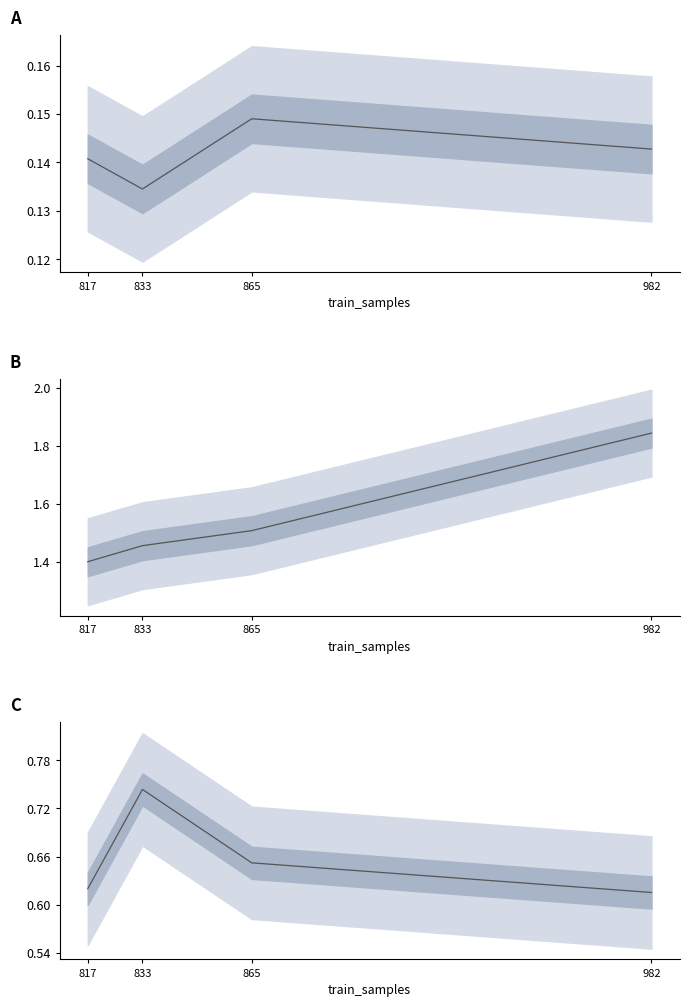

Reading left to right, what are all the values shown in this chart?

rmse: 0.1	0.1	0.1	0.1
train_time: 1.4	1.5	1.5	1.8
r2_total: 0.6	0.7	0.7	0.6